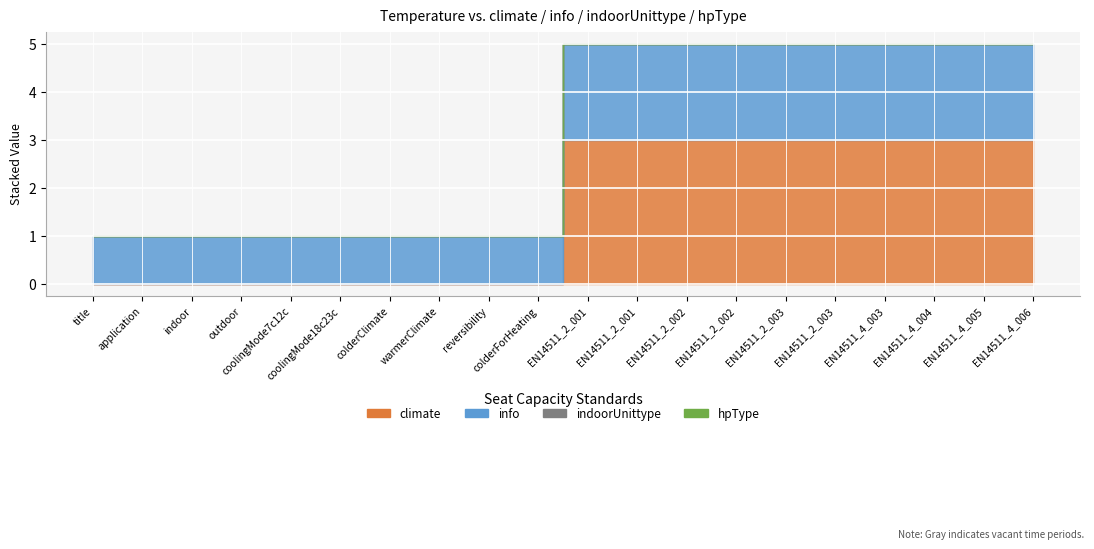

At which label does climate reach its minimum?

title